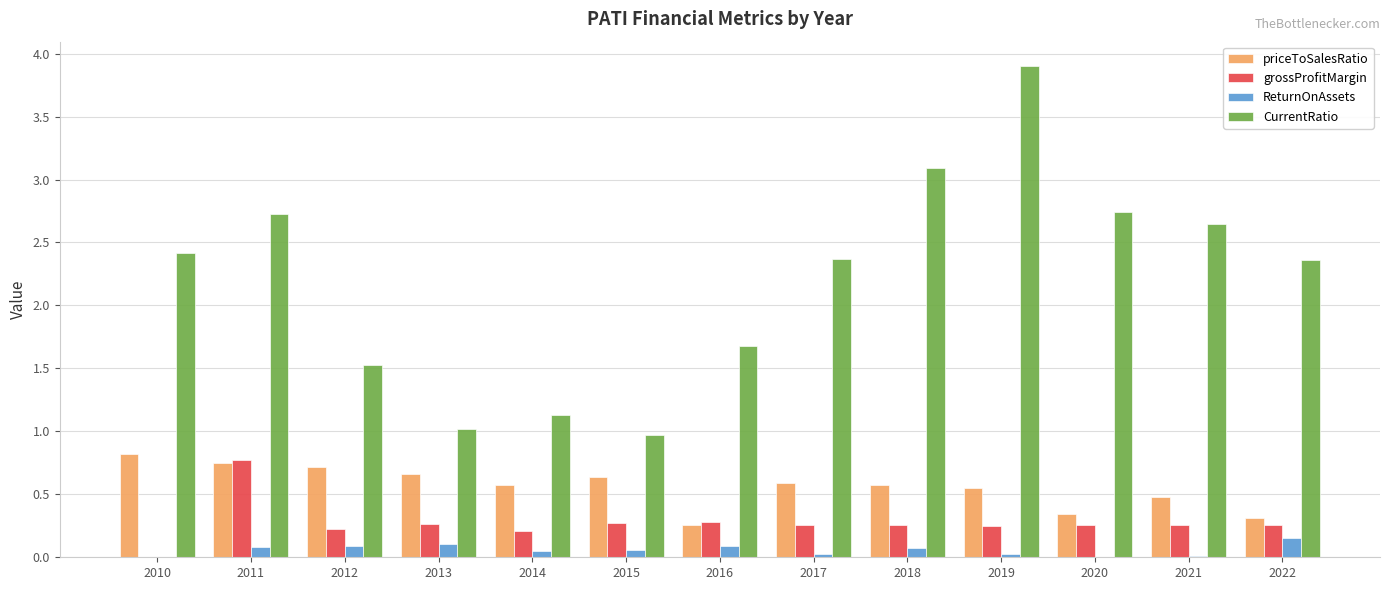

What is the total value across all series at 2016?

2.3